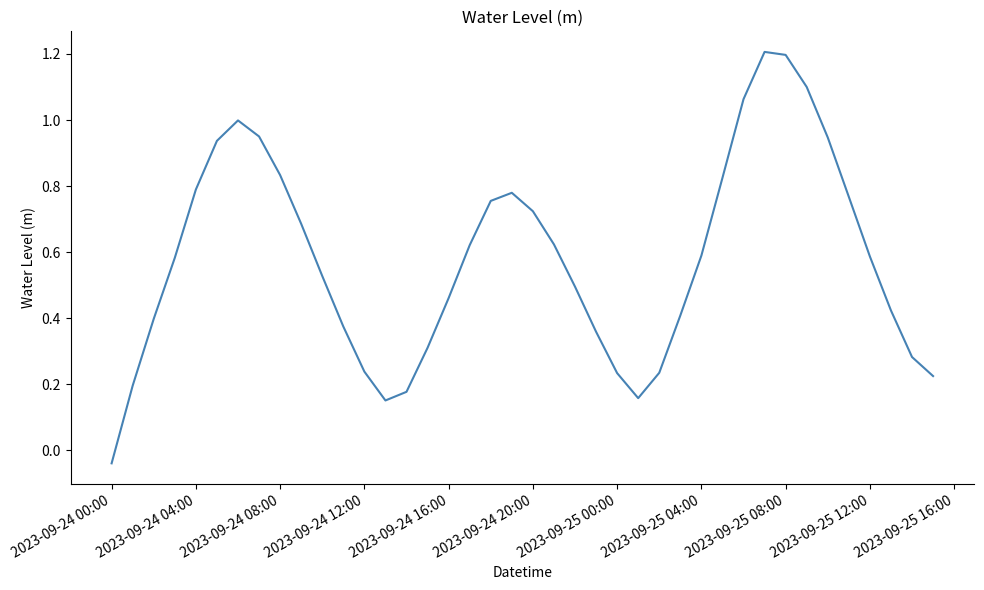

What is the maximum value shown in the chart?

1.2